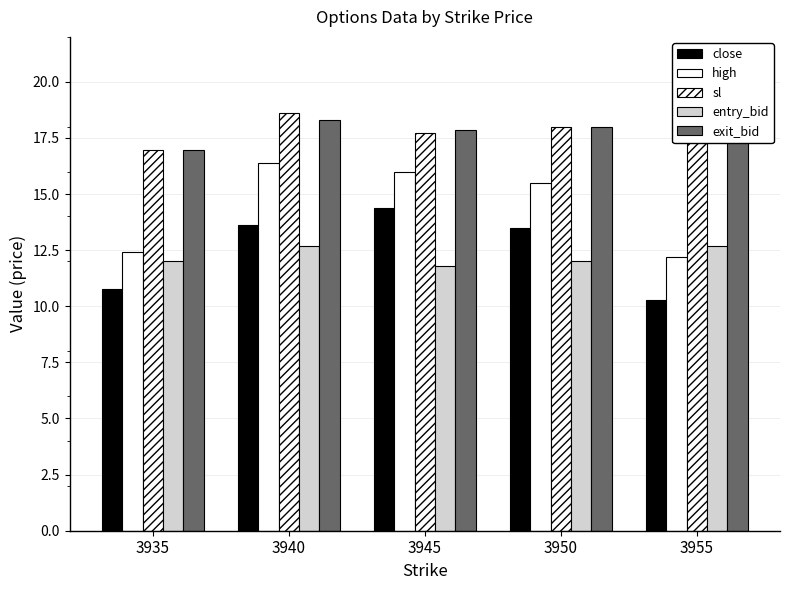

Is it true that entry_bid equals 12.0 at 3935?

True